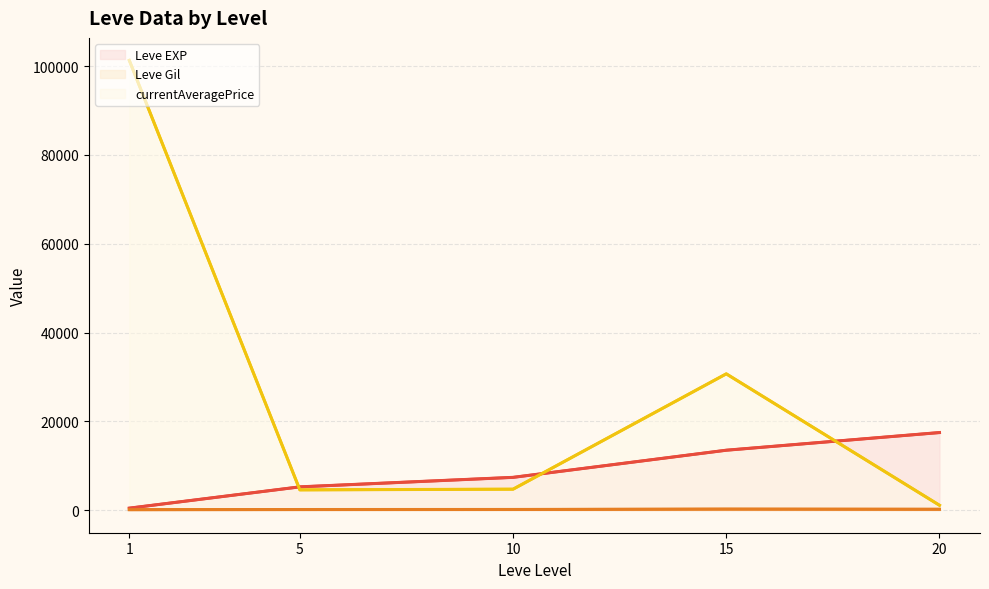

Where is Leve Gil nearest to the value 188?

10